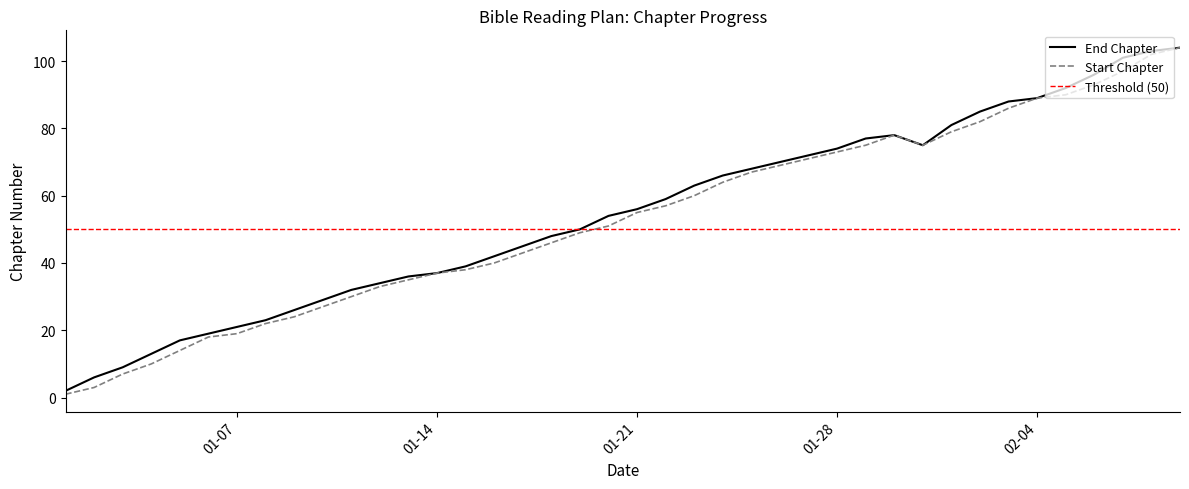

What is the highest value of the Start Chapter series?

104